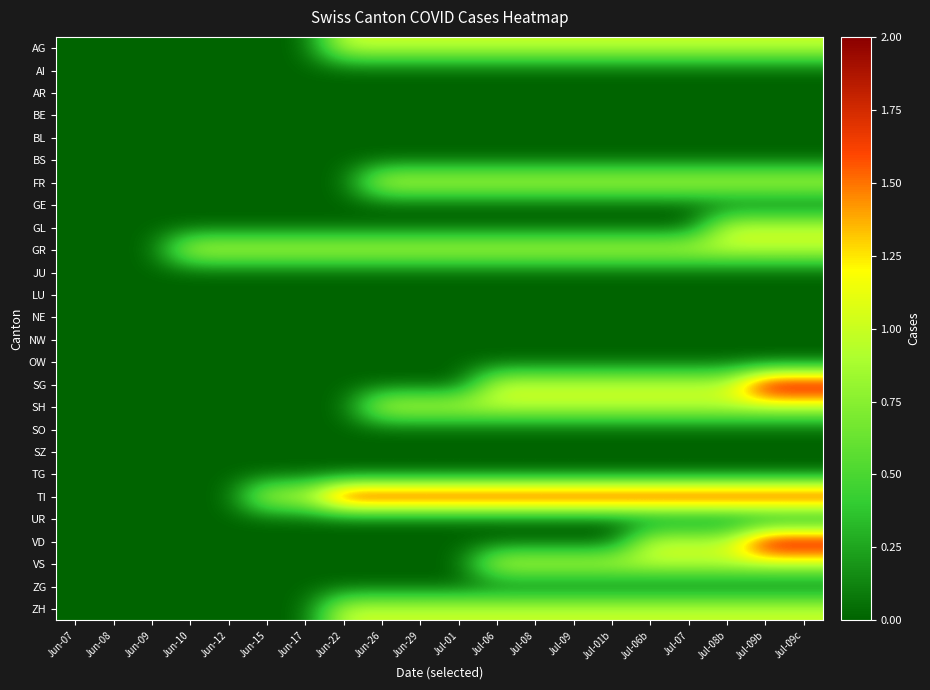

At which category is the sum across all series the highest?

Jul-09b